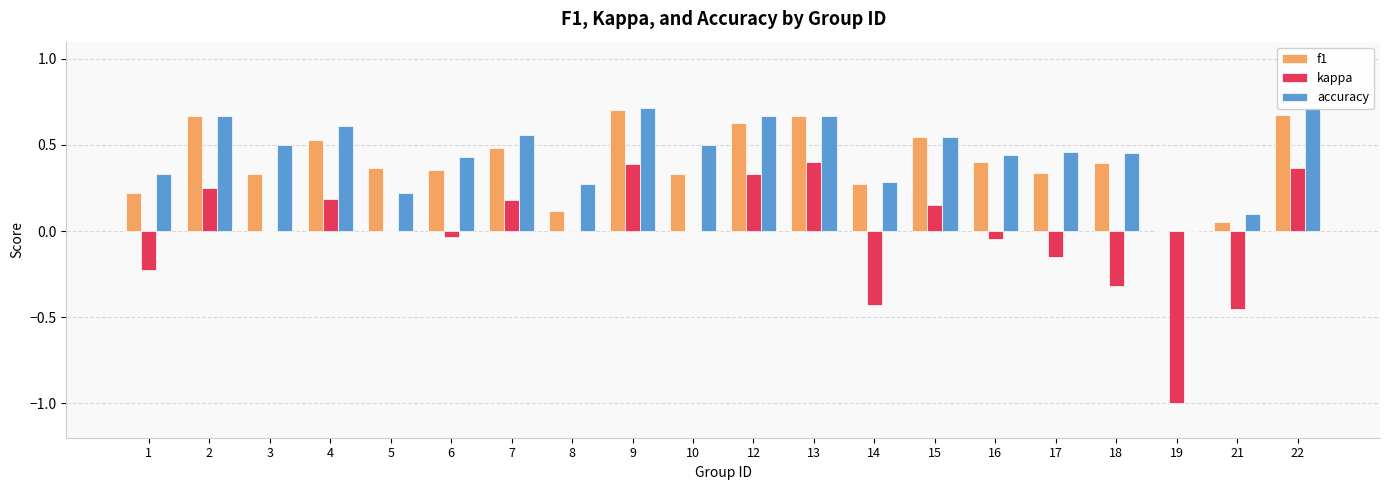

How many groups of bars are there?

20